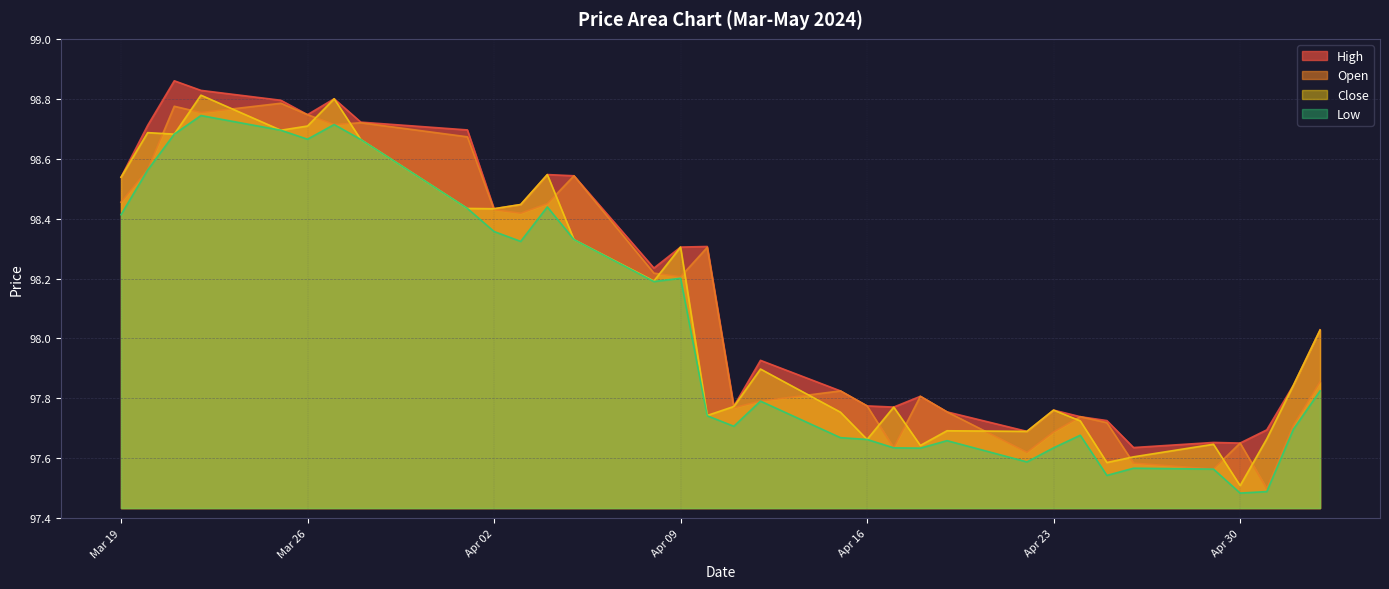

What is the value of the Low point at the 27th from the left?

97.5